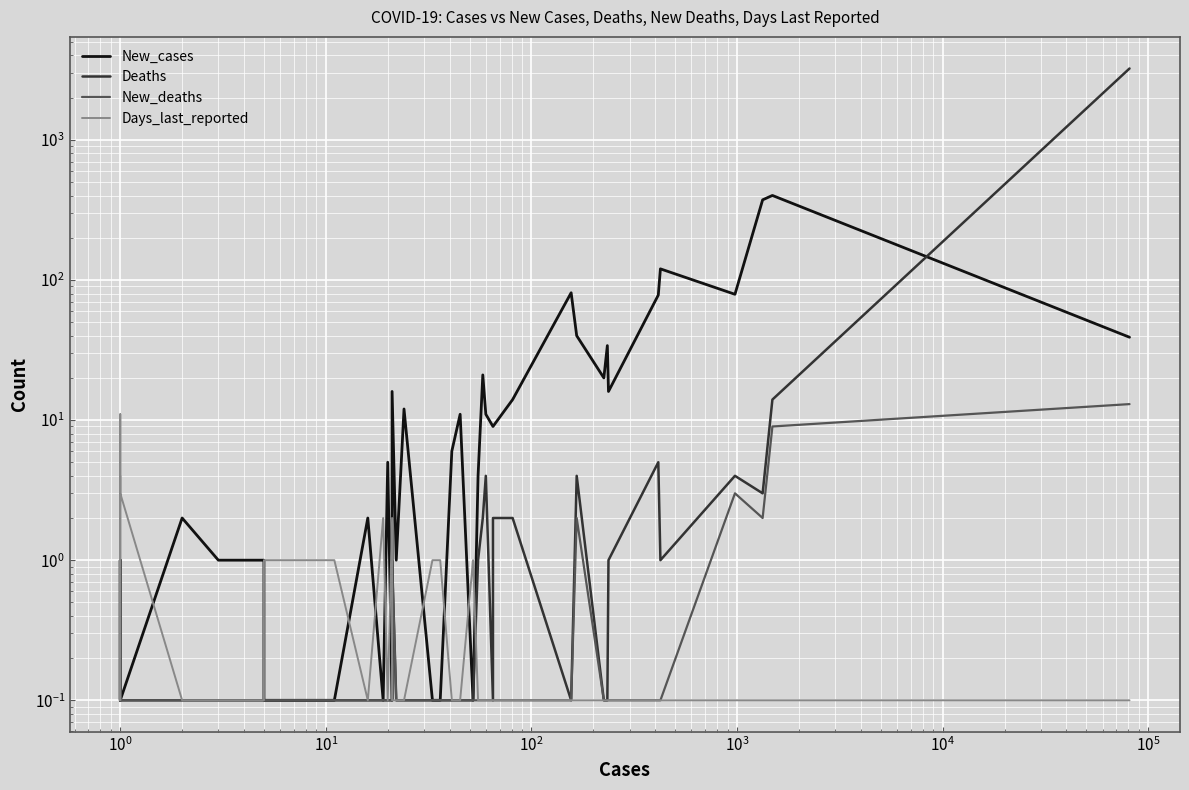

How many data points in New_cases are less than 6?

20